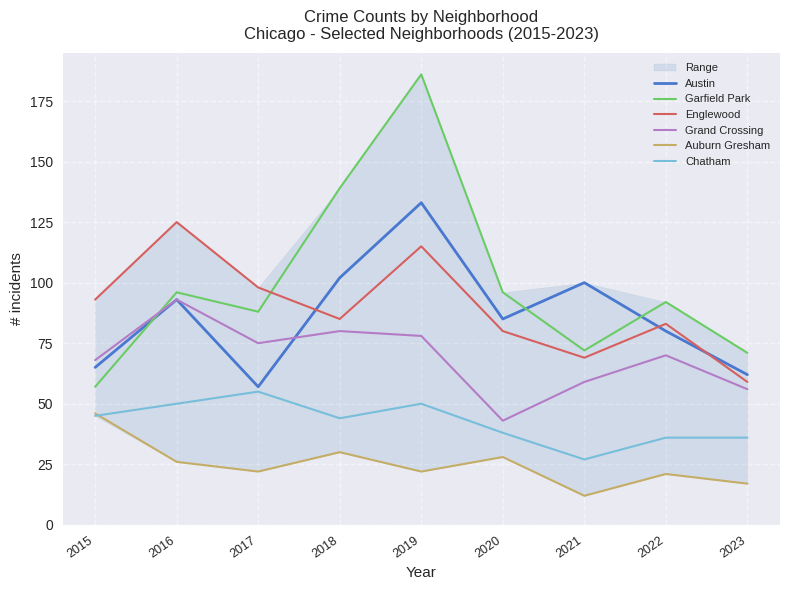

Between which two adjacent categories do Chatham and Auburn Gresham first intersect?

2015 and 2016